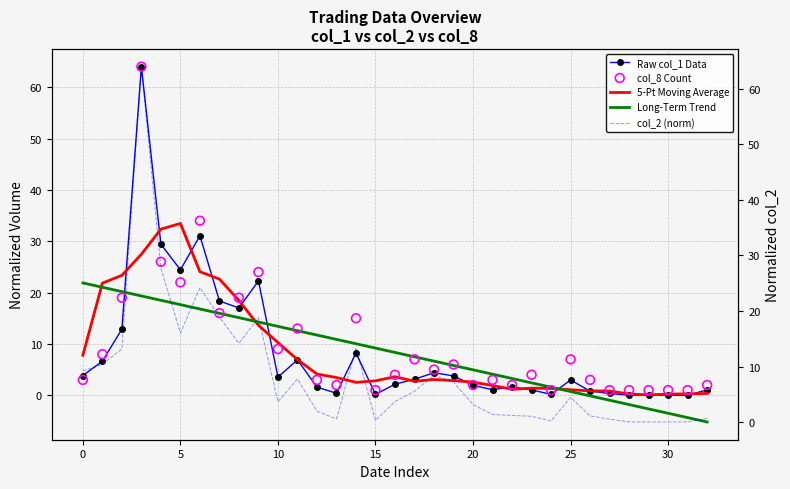

At how many categories does at least one series exceed 51?

1